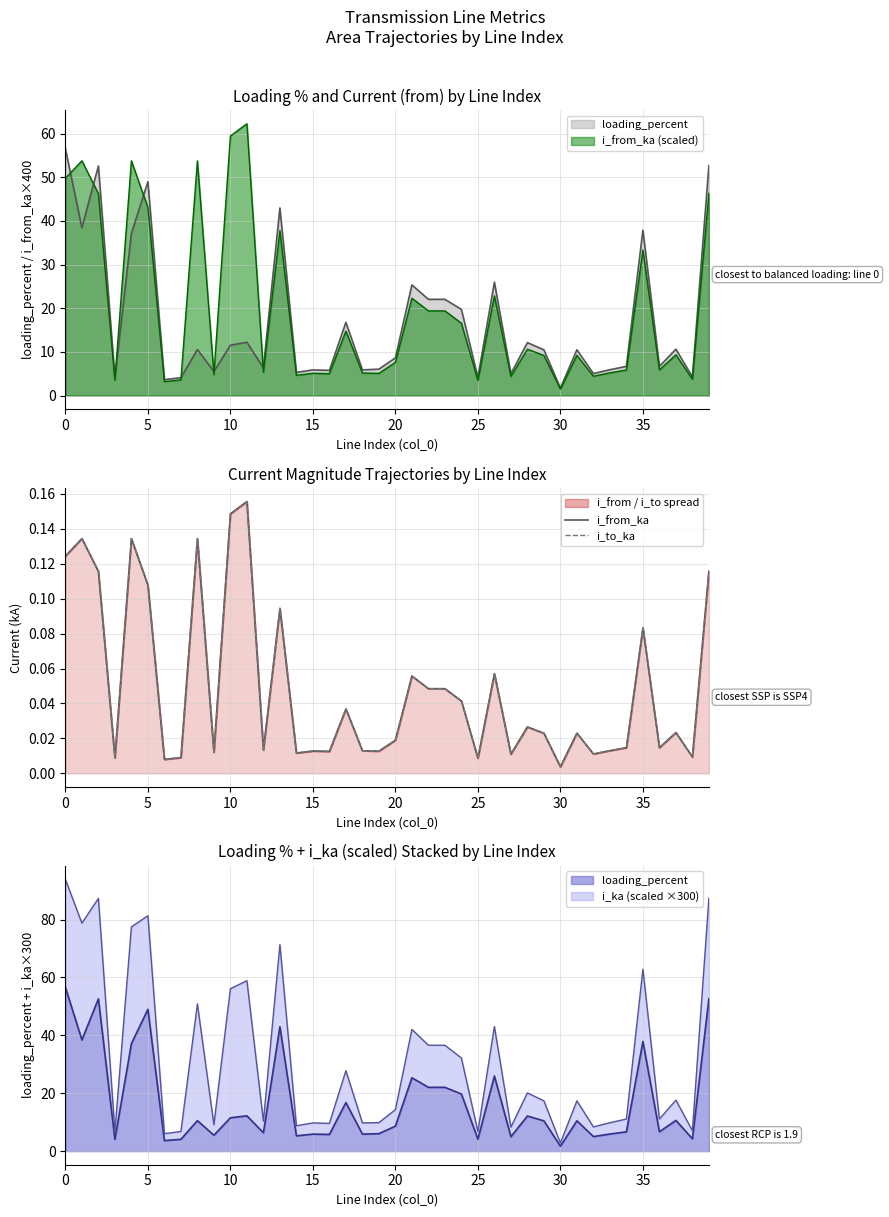

List the series in order of their peak value, lowest first.

i_to_ka, i_from_ka